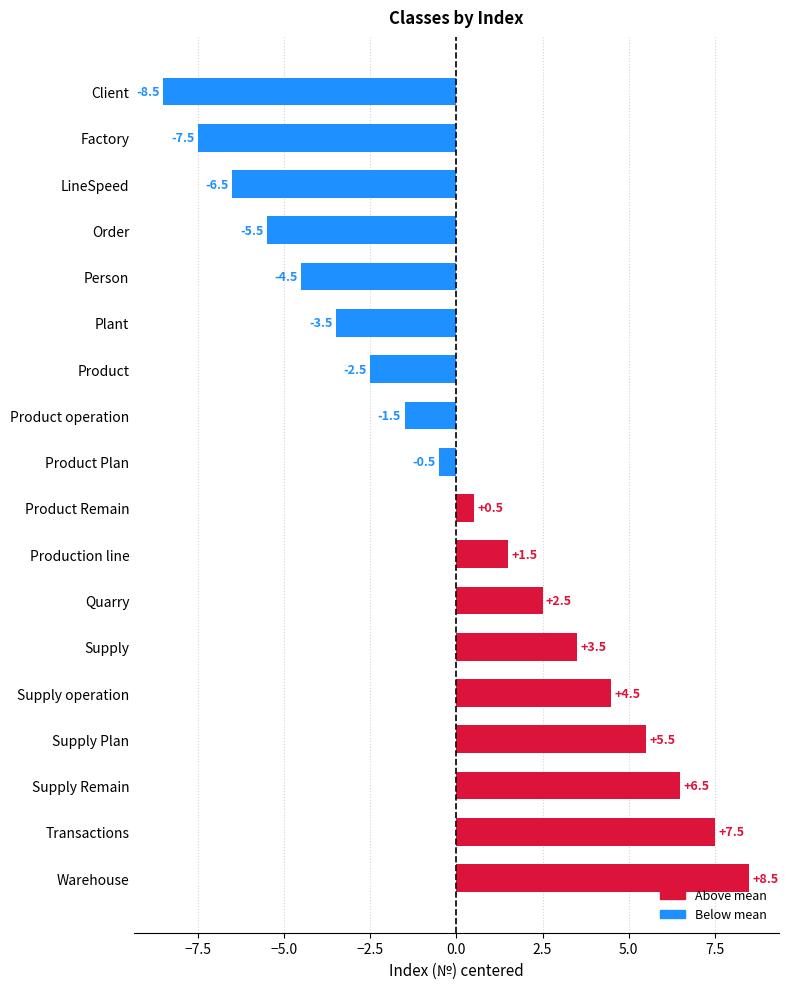

List the labels in order of value, smallest first.

Client, Factory, LineSpeed, Order, Person, Plant, Product, Product operation, Product Plan, Product Remain, Production line, Quarry, Supply, Supply operation, Supply Plan, Supply Remain, Transactions, Warehouse